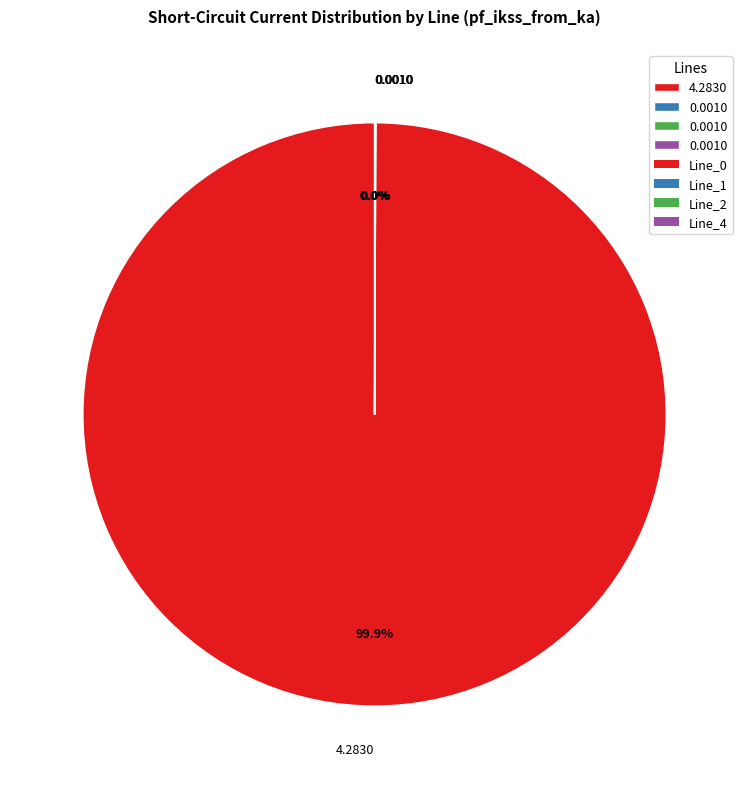

Is there a majority slice in this chart?

Yes